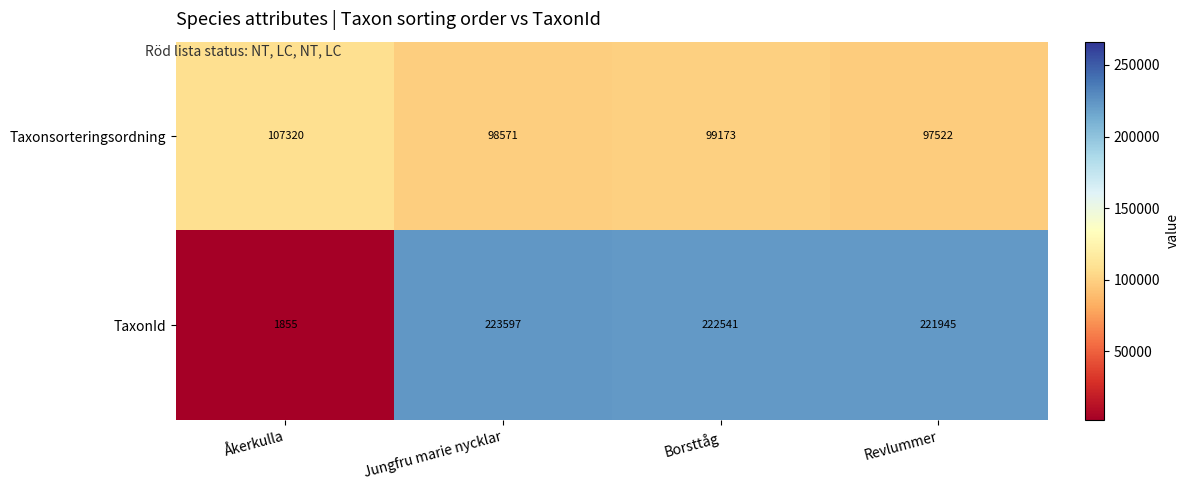

Which category has the highest value across all series?

Jungfru marie nycklar